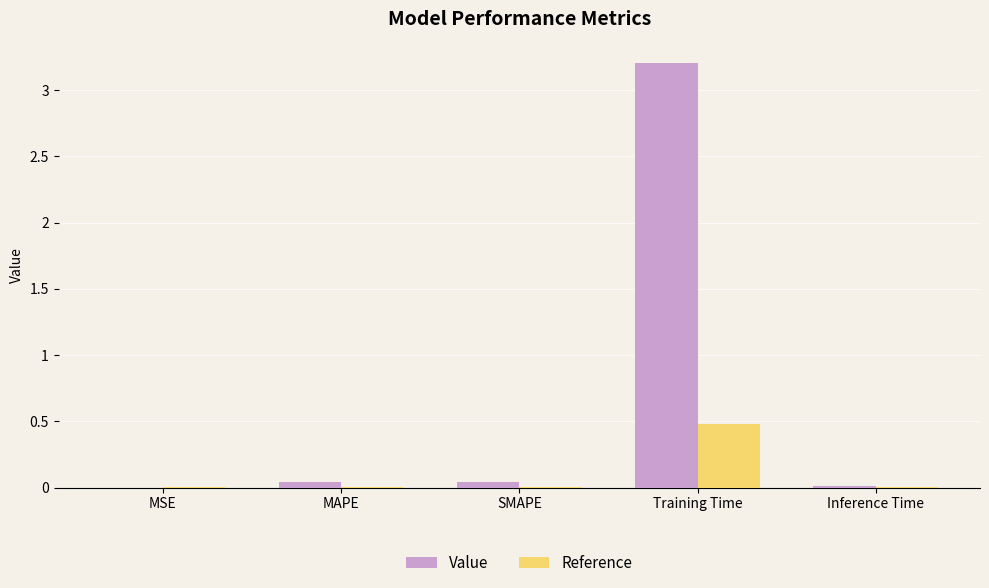

Between MSE and Training Time, which series saw the biggest shift?

Value